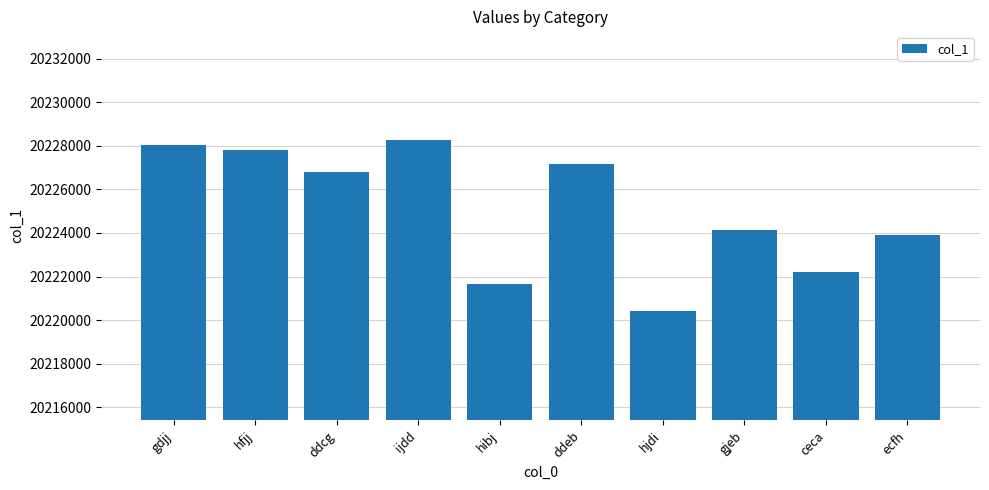

What is the greatest value displayed?

20228257